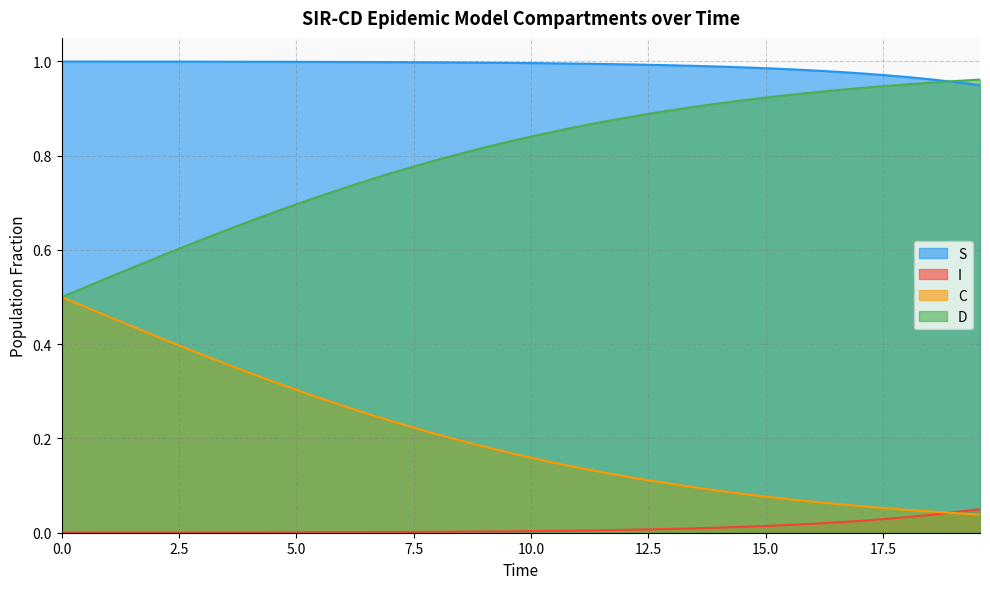

True or false: S has more than 0 points higher than both neighbors.

False